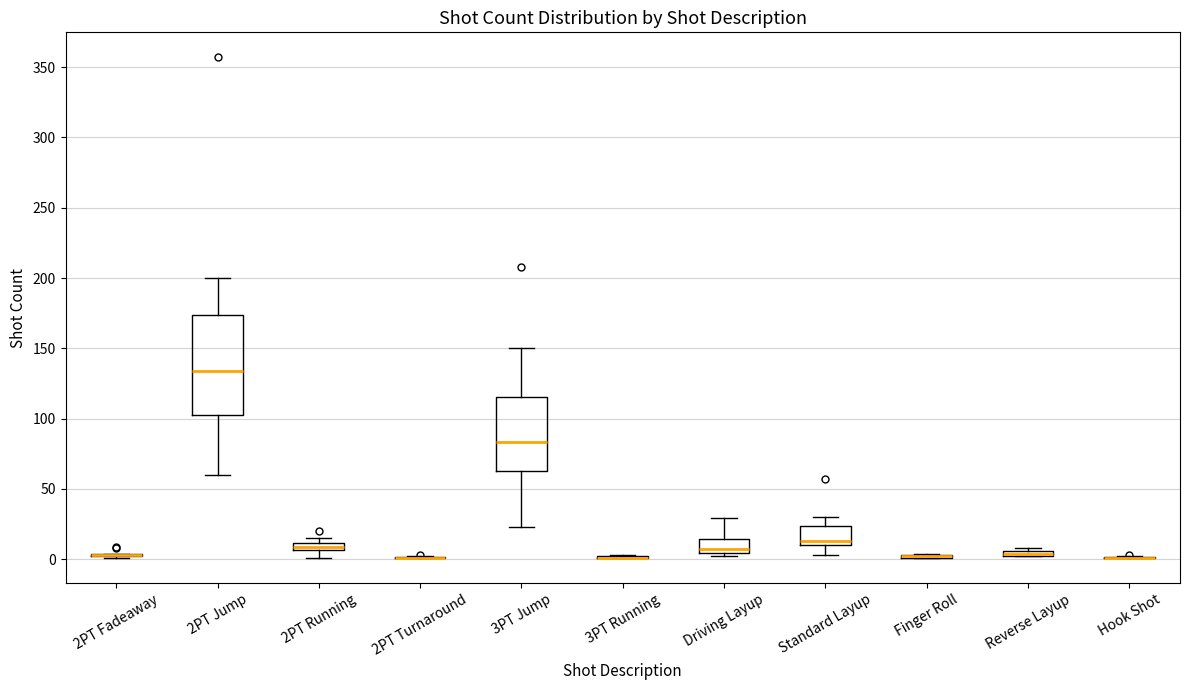

Comparing the boxes themselves (not the whiskers), which one is the tallest?

2PT Jump